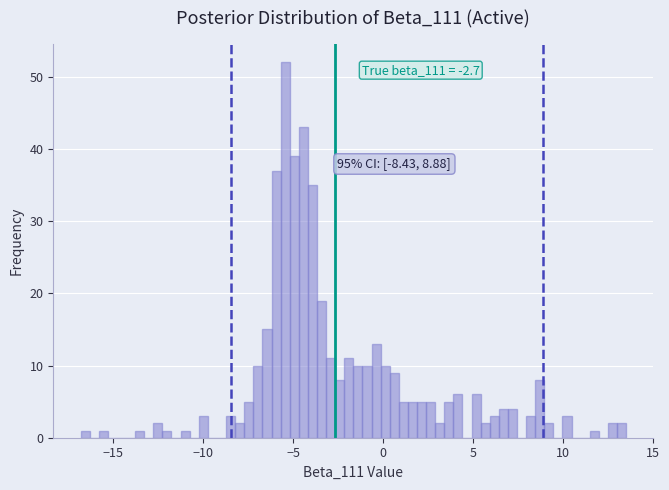

Around what value on the x-axis is the tallest bar? Give the approximate position of its centre, as read against the axis.

-5.5